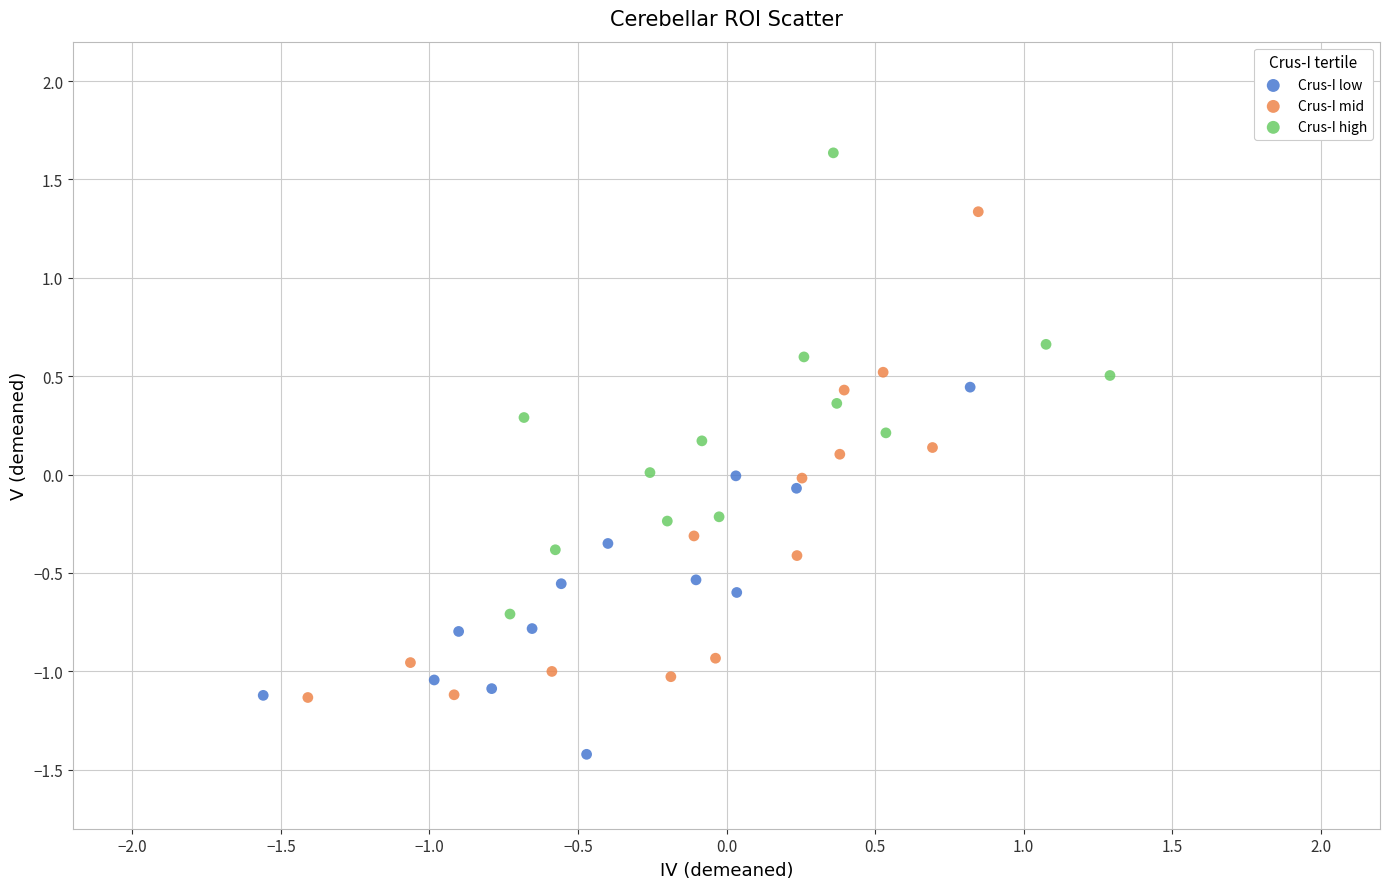

Which series reaches the minimum Y coordinate?

Crus-I low